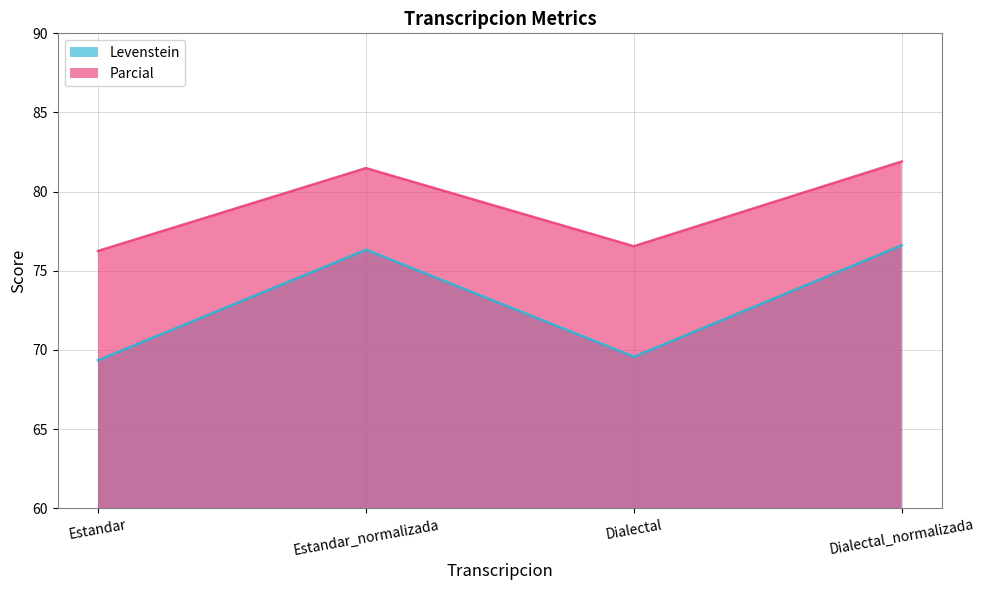

What is the sum of all Parcial values?

316.2